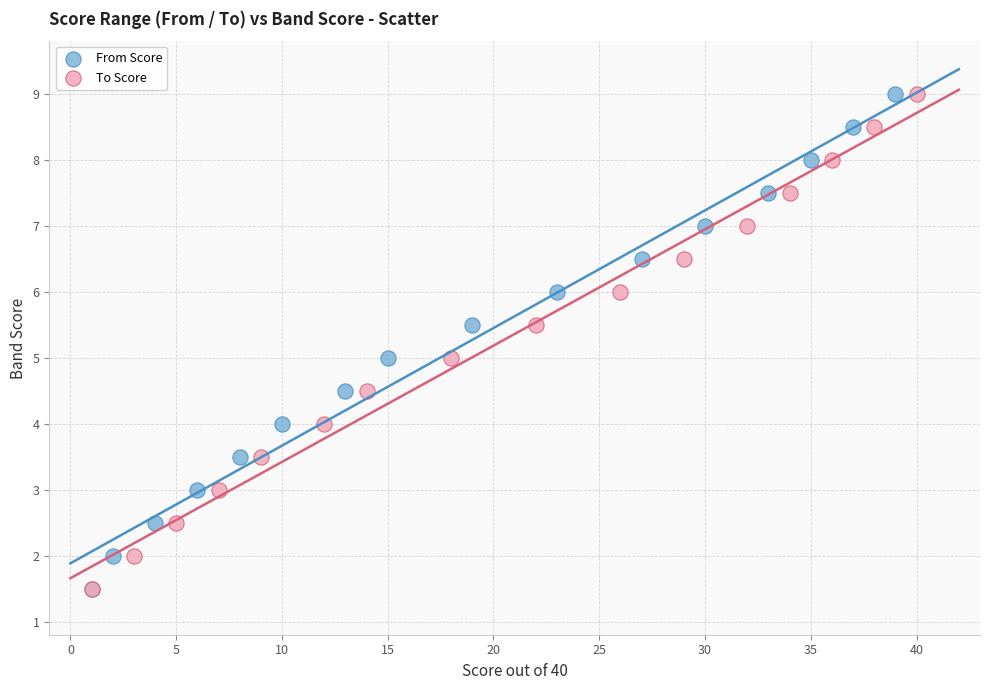

What are all the series names shown in the legend?

From Score, To Score